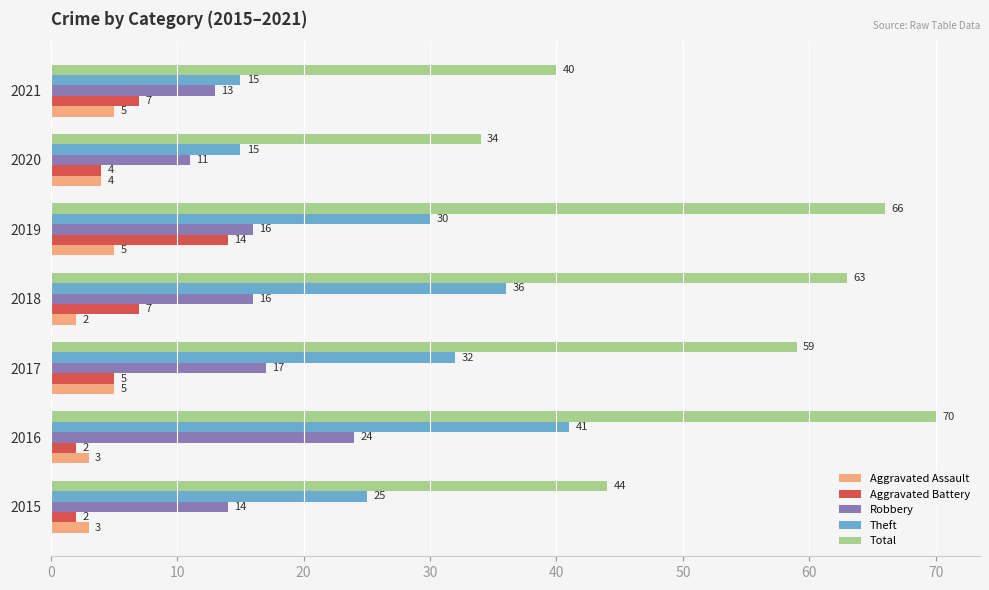

What is the difference between the highest and lowest values at 2016?

68